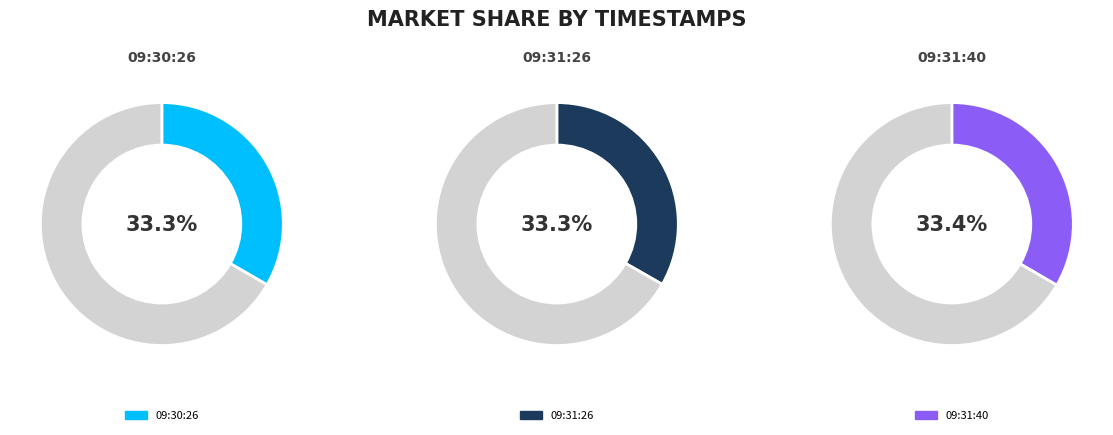

Is there any slice that represents more than half of the pie?

No